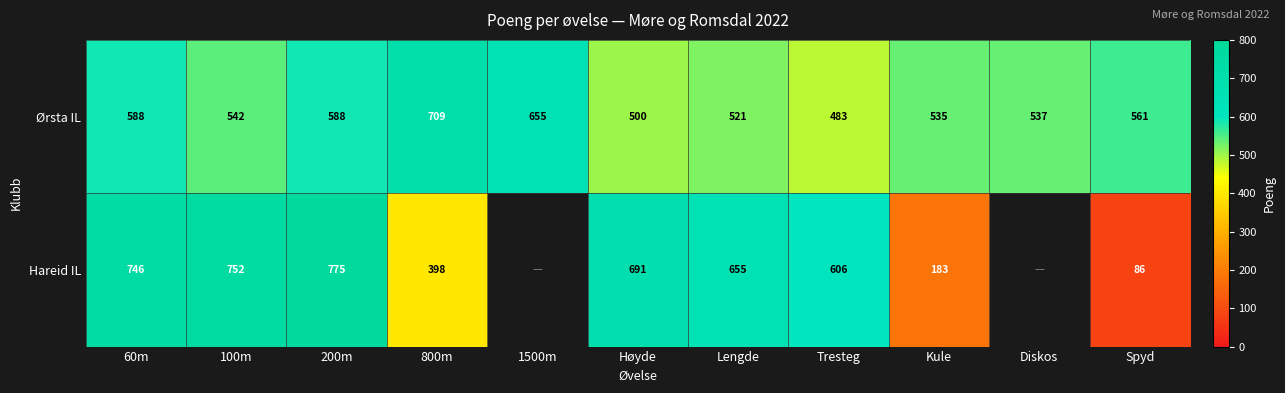

What is the spread (max minus min) of values at Kule?

352